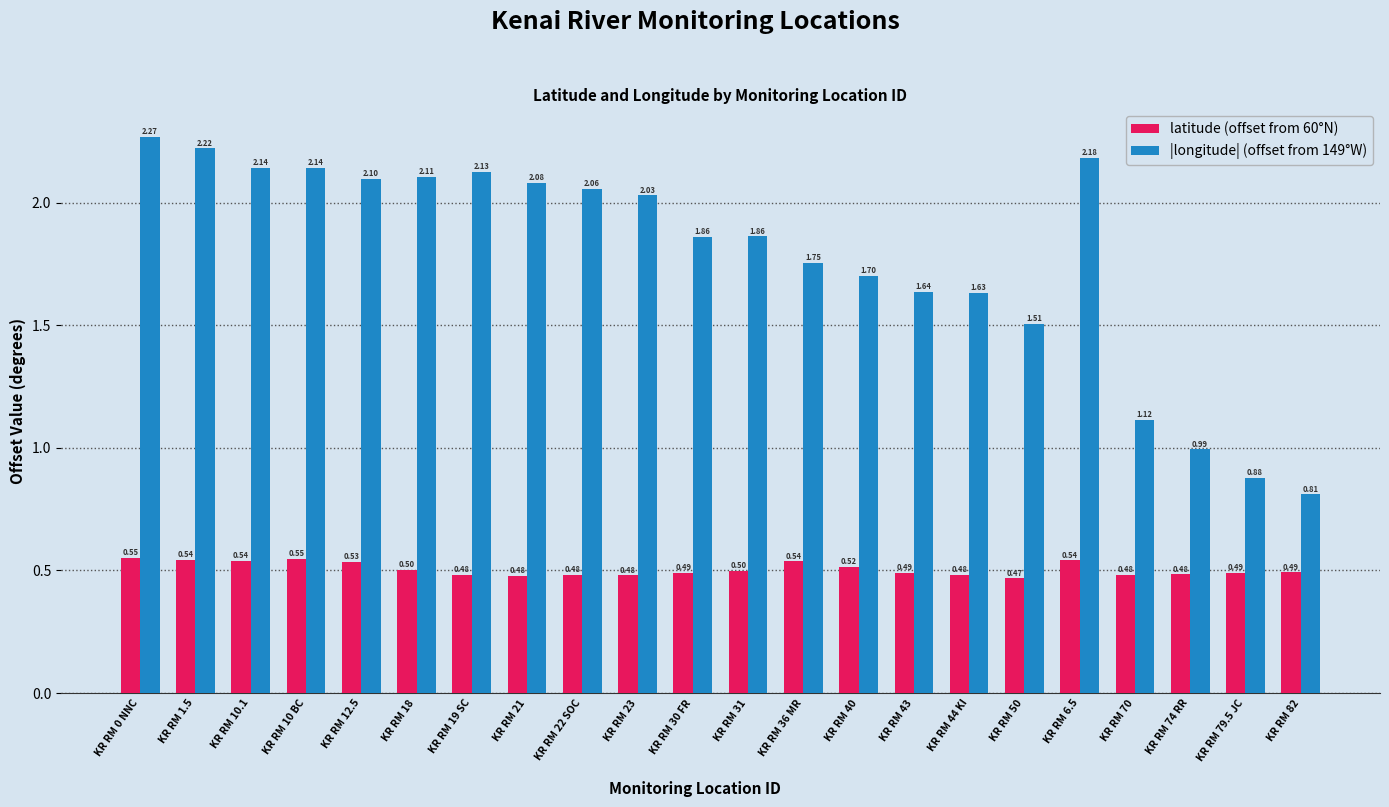

Is the value of |longitude| (offset from 149°W) at KR RM 31 greater than the value of latitude (offset from 60°N) at KR RM 19 SC?

Yes